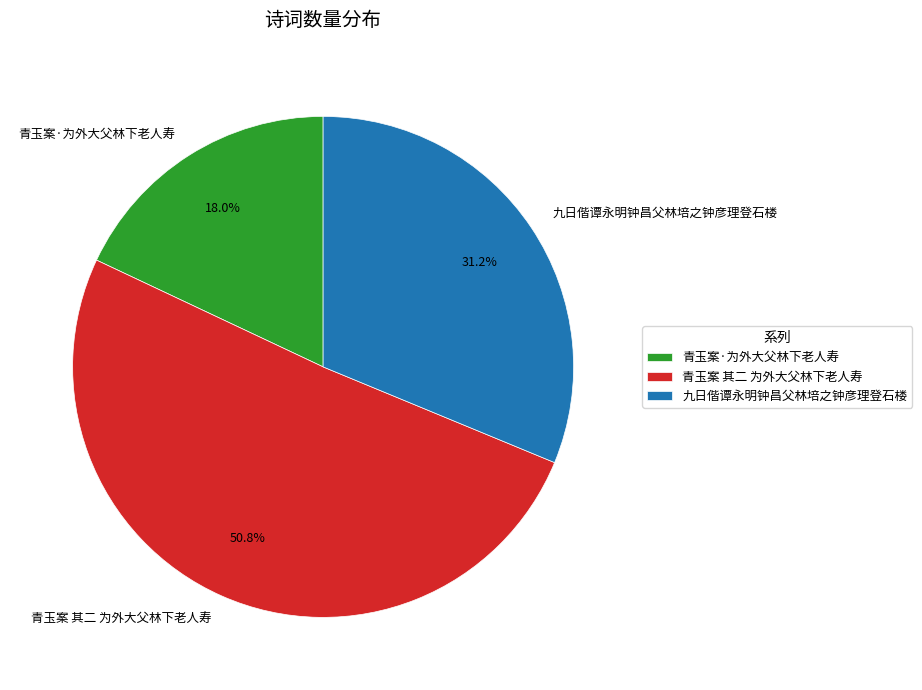

What percentage is NOT represented by 九日偕谭永明钟昌父林培之钟彦理登石楼?

68.8%